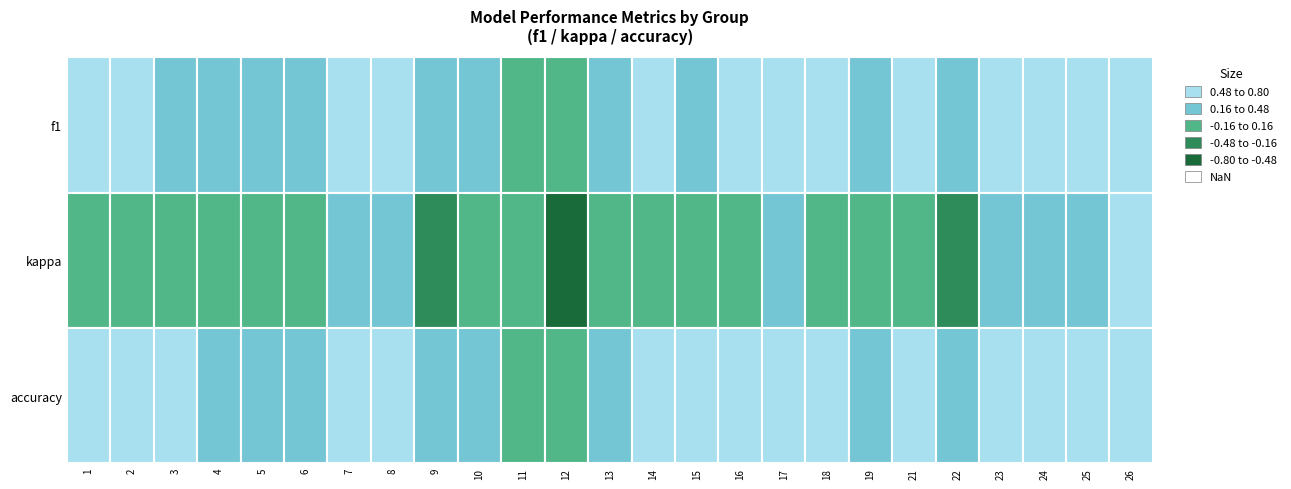

What is the maximum value for 2?

0.5